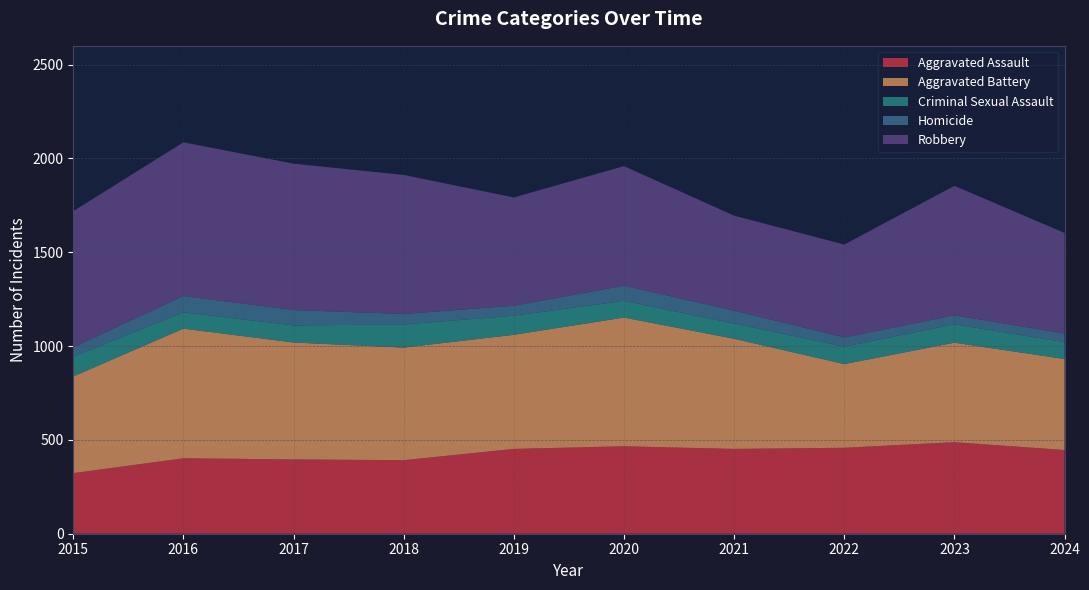

Reading left to right, transcribe all the data shown in this chart.

Aggravated Assault: 323	402	396	392	452	466	452	458	488	446
Aggravated Battery: 515	691	623	600	608	686	587	446	530	485
Criminal Sexual Assault: 105	87	91	123	102	89	81	93	98	90
Homicide: 50	87	82	56	53	81	69	49	48	46
Robbery: 726	819	780	741	577	637	506	495	690	536